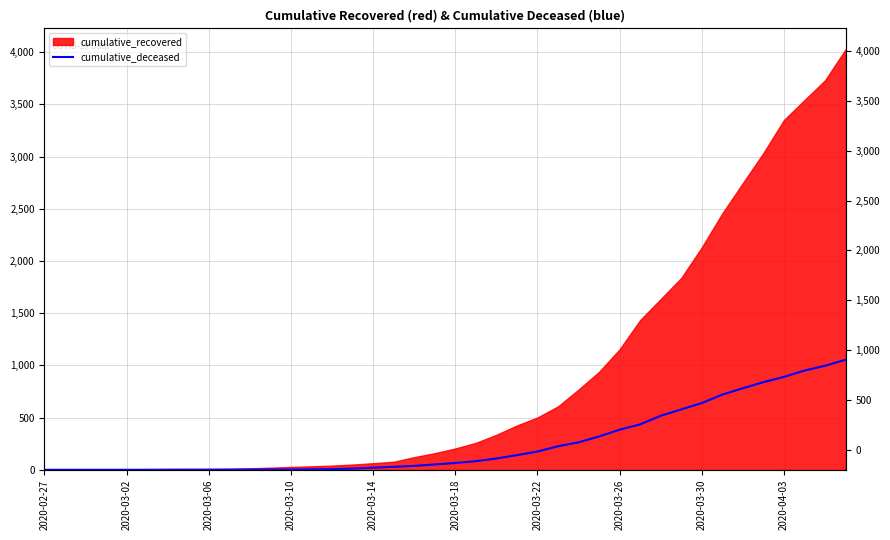

What position from the left is 2020-03-14?

17